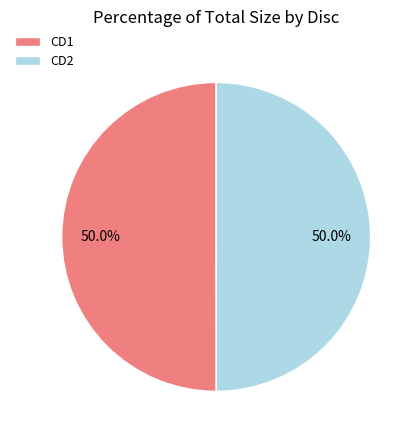

Approximately how many times larger is the value at CD2 compared to CD1?

1.0